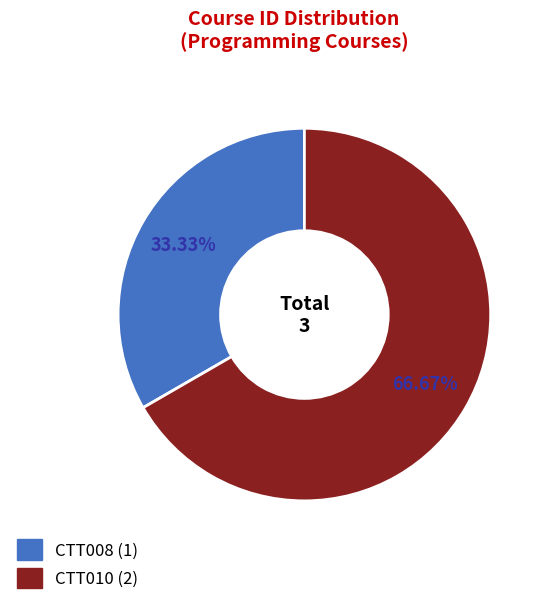

Does CTT008 account for over 50% of the chart?

No